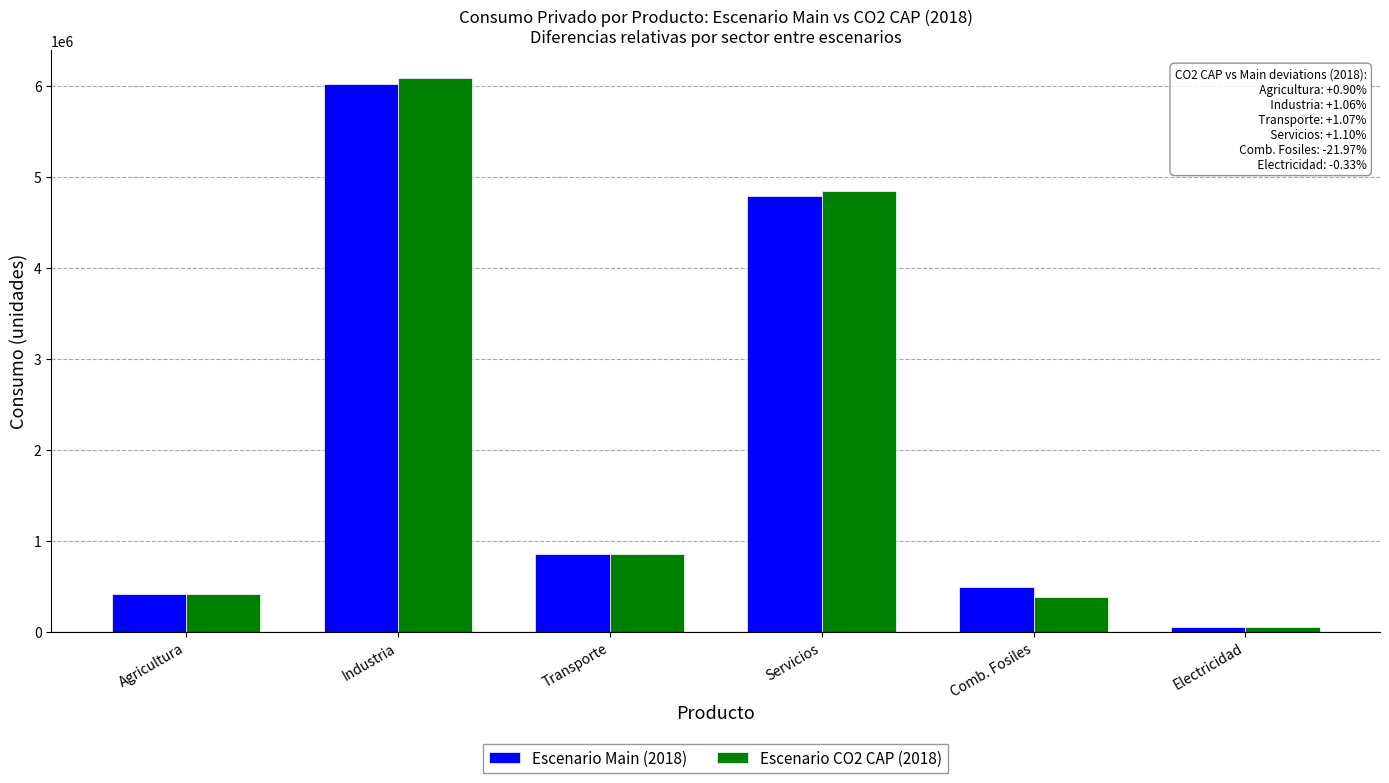

What is the maximum value shown in the chart?

6081343.1